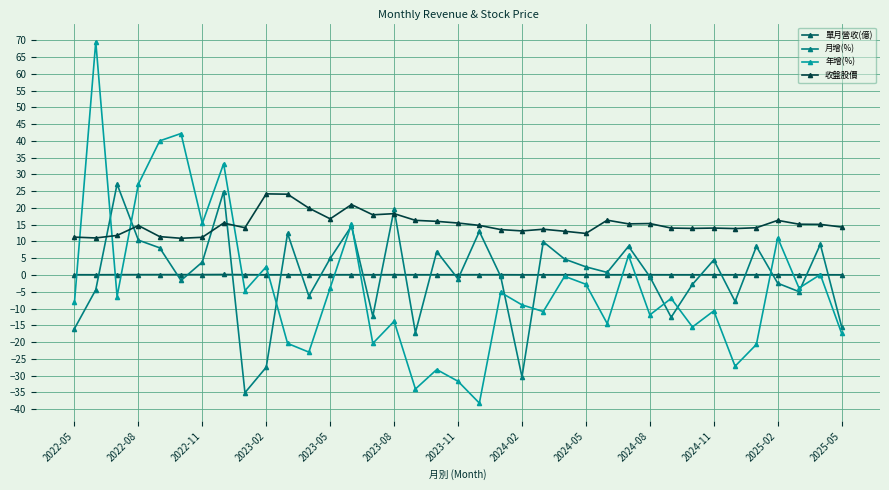

True or false: 月增(%) has more than 1 points higher than both neighbors.

True